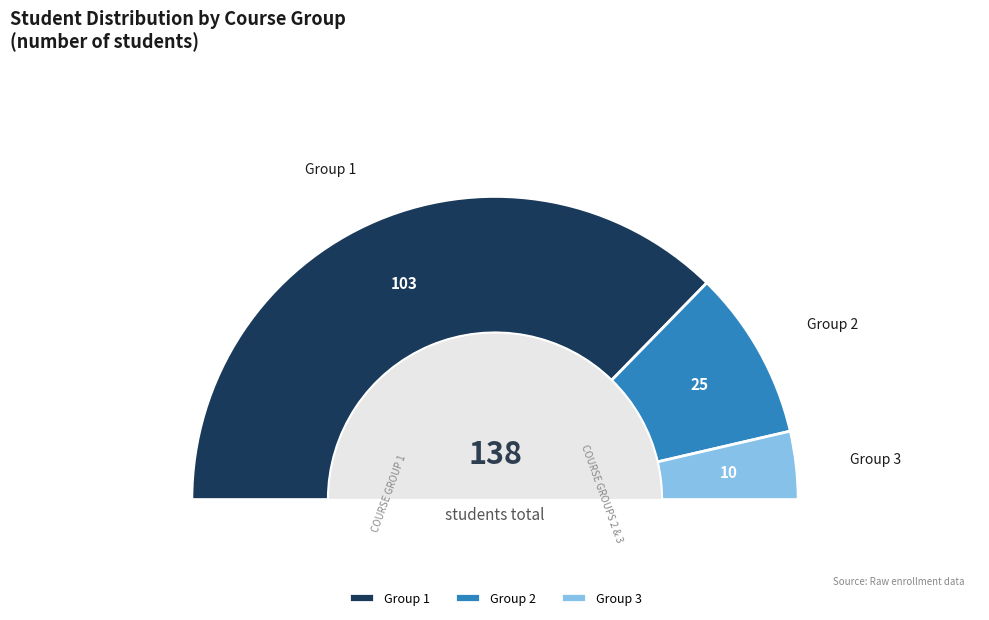

Which category has the biggest portion of the pie?

Group 1